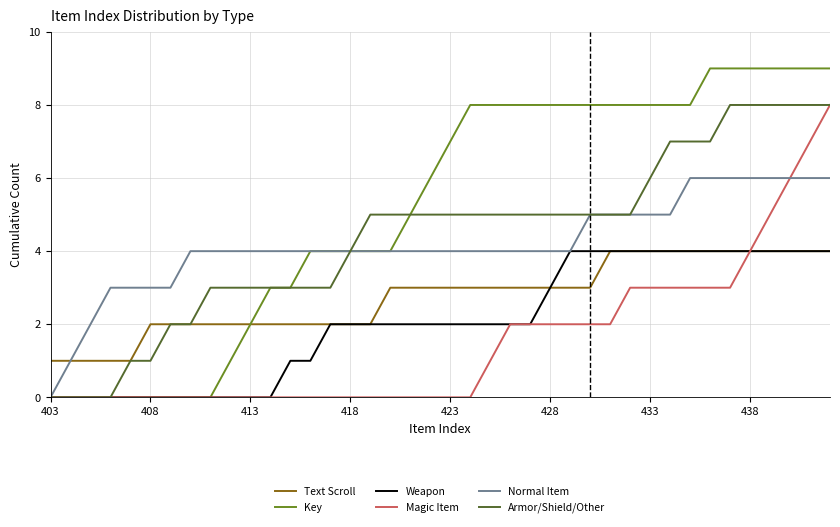

Which series has the largest range (max minus min)?

Key